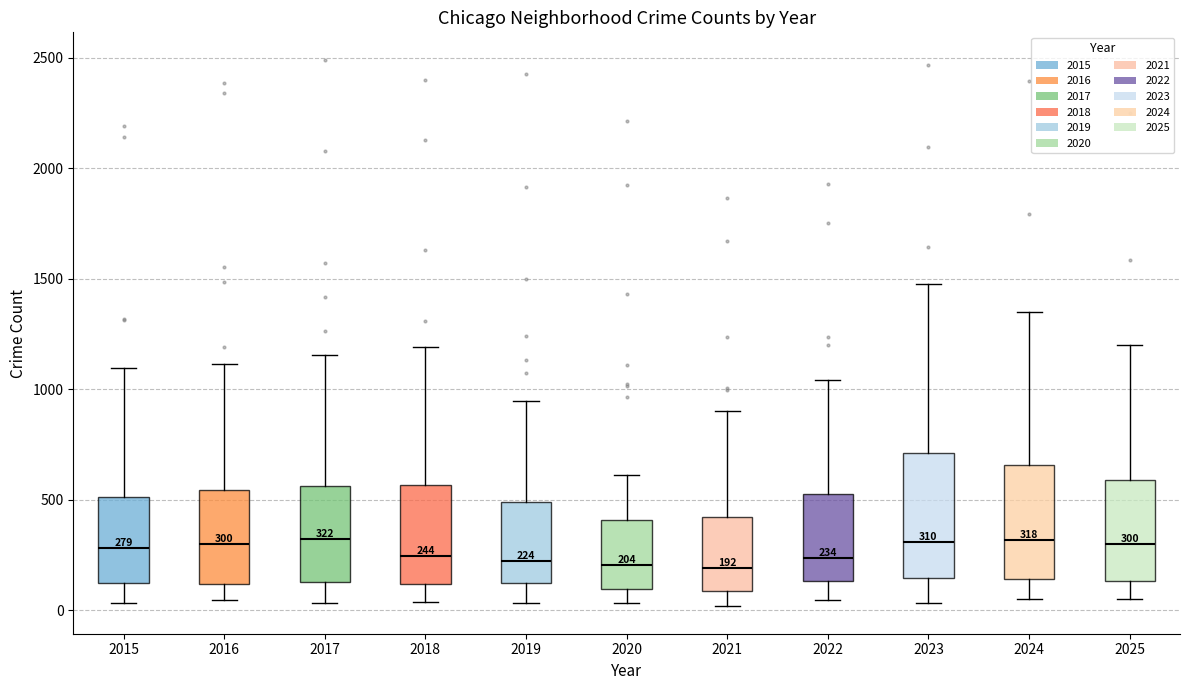

Which box is the tallest, from its lower edge to its upper edge?

2023